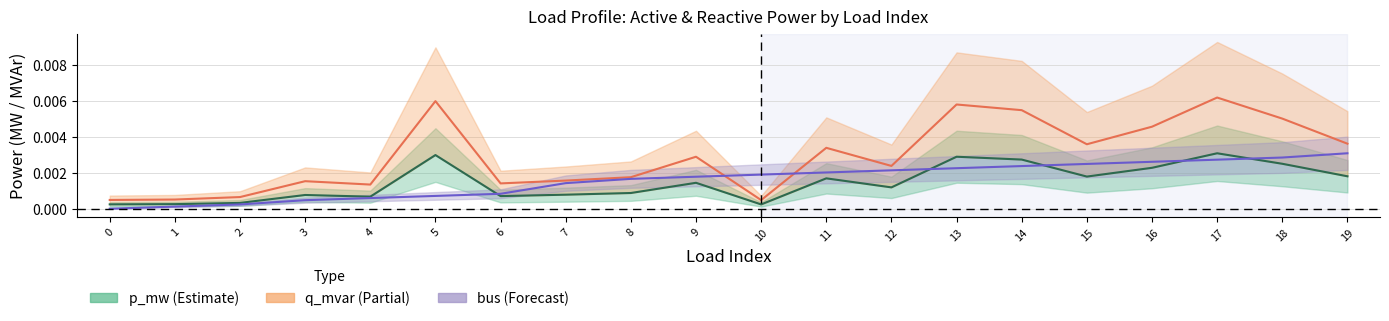

At how many categories does at least one series exceed 0?

20